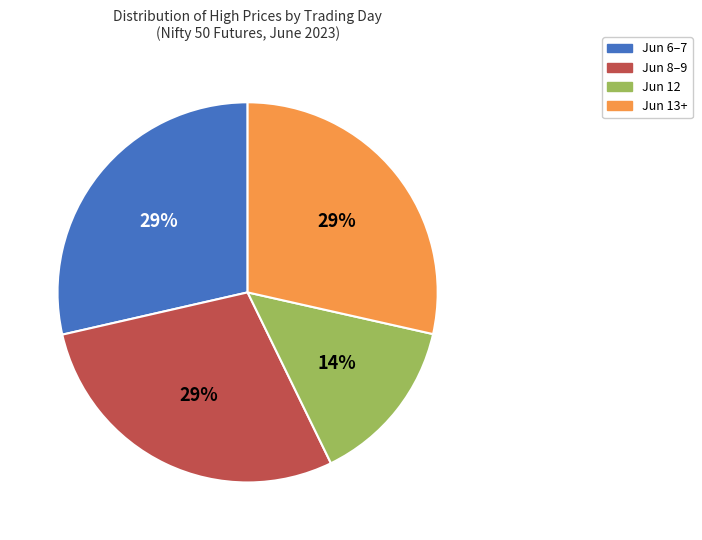

Does any single category account for the majority?

No